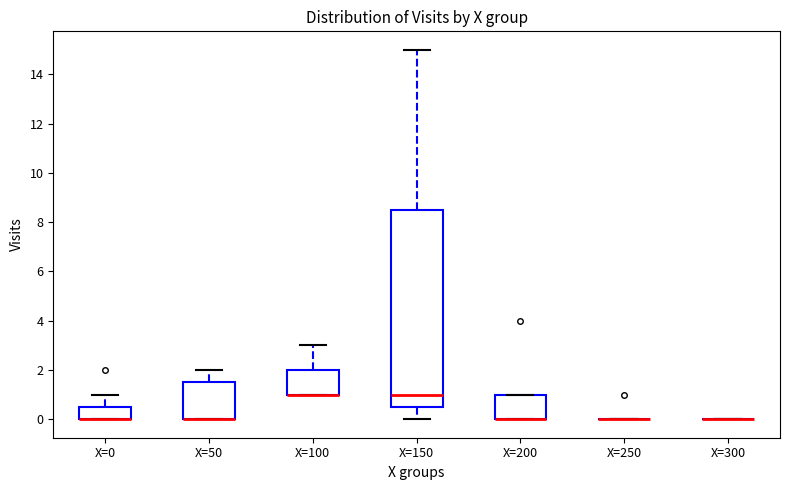

Reading left to right, transcribe this box plot: for each box, give where its median line is, the range the box spans, and where its two whiskers end, as read against the y-axis. The values are not printed on the chart, so give them approximately, as read against the axis.

X=0: median 0.0 (drawn on the box's lower edge), box 0.0 to 0.6, whiskers 0.0 to 1.0
X=50: median 0.0 (drawn on the box's lower edge), box 0.0 to 1.6, whiskers 0.0 to 2.0
X=100: median 1.0 (drawn on the box's lower edge), box 1.0 to 2.0, whiskers 1.0 to 3.0
X=150: median 1.0, box 0.6 to 8.6, whiskers 0.0 to 15.0
X=200: median 0.0 (drawn on the box's lower edge), box 0.0 to 1.0, whiskers 0.0 to 1.0
X=250: box collapsed to a line at 0.0, whiskers 0.0 to 0.0
X=300: box collapsed to a line at 0.0, whiskers 0.0 to 0.0